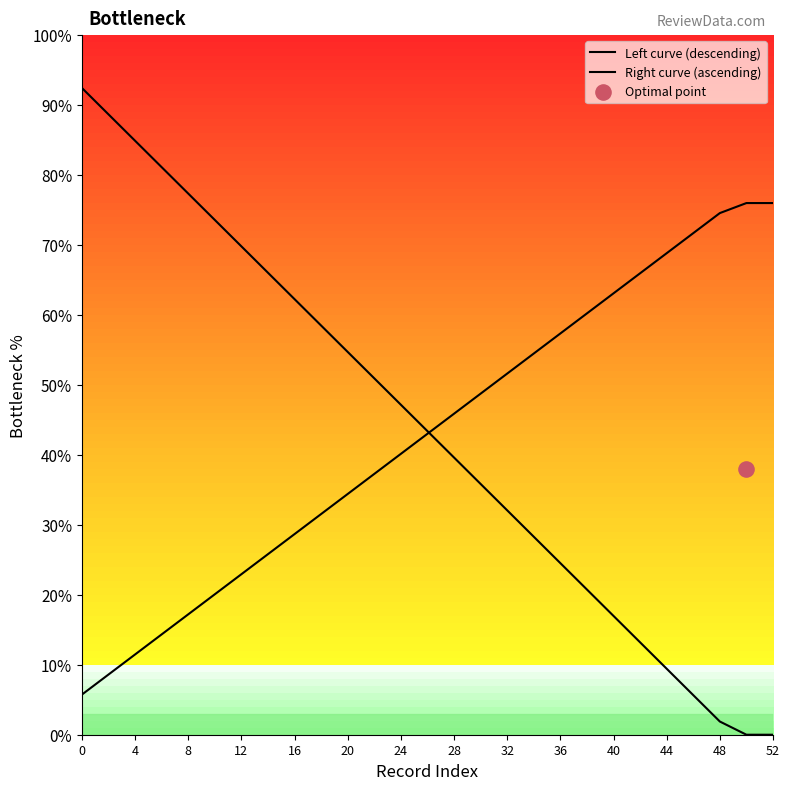

What are all the series names shown in the legend?

Left curve (descending), Right curve (ascending)